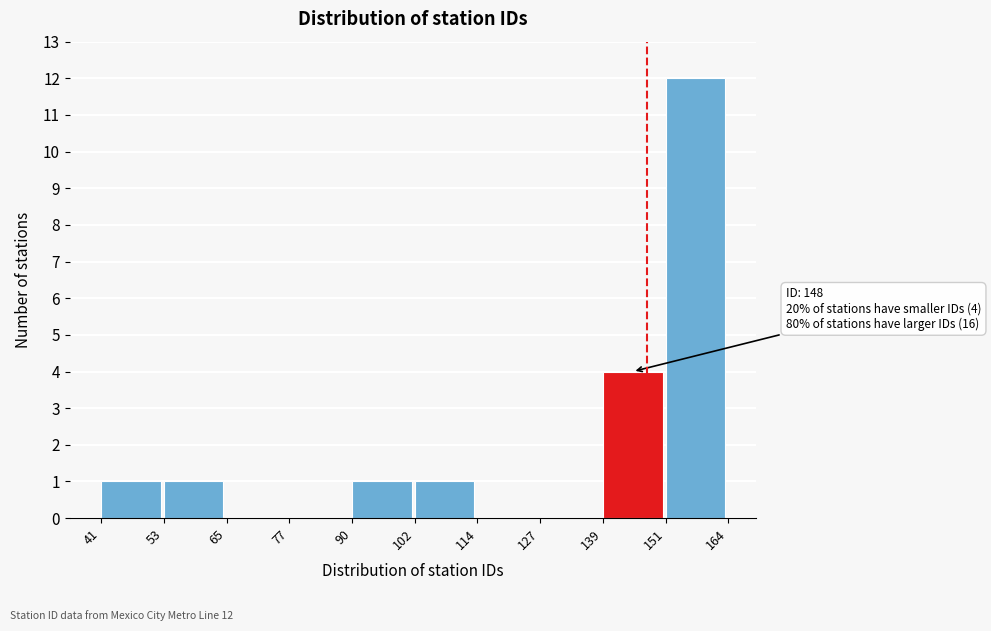

Which range on the x-axis has the tallest bar?

151 to 164